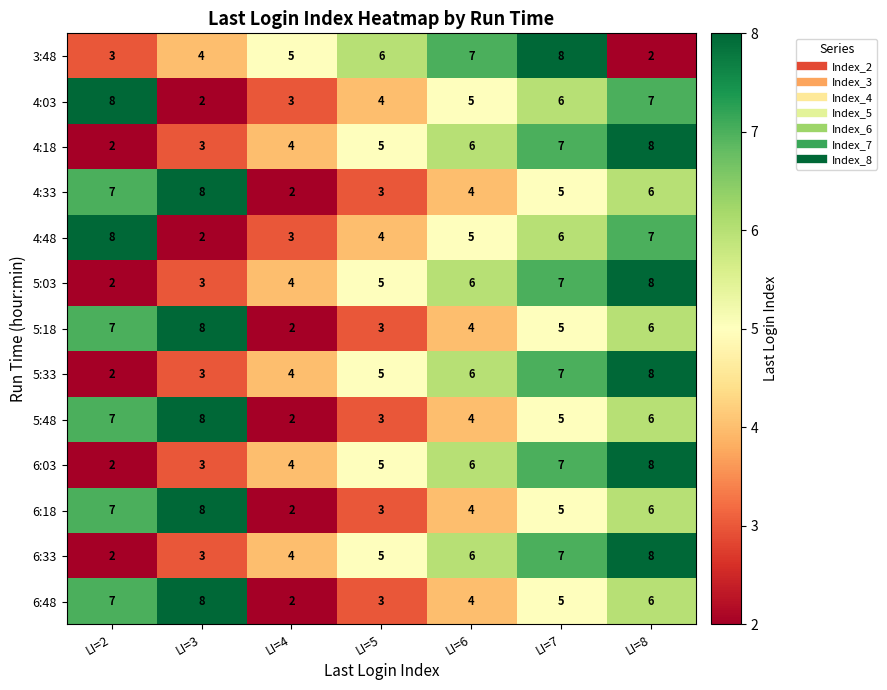

What is the total value across all series at LI=3?

63